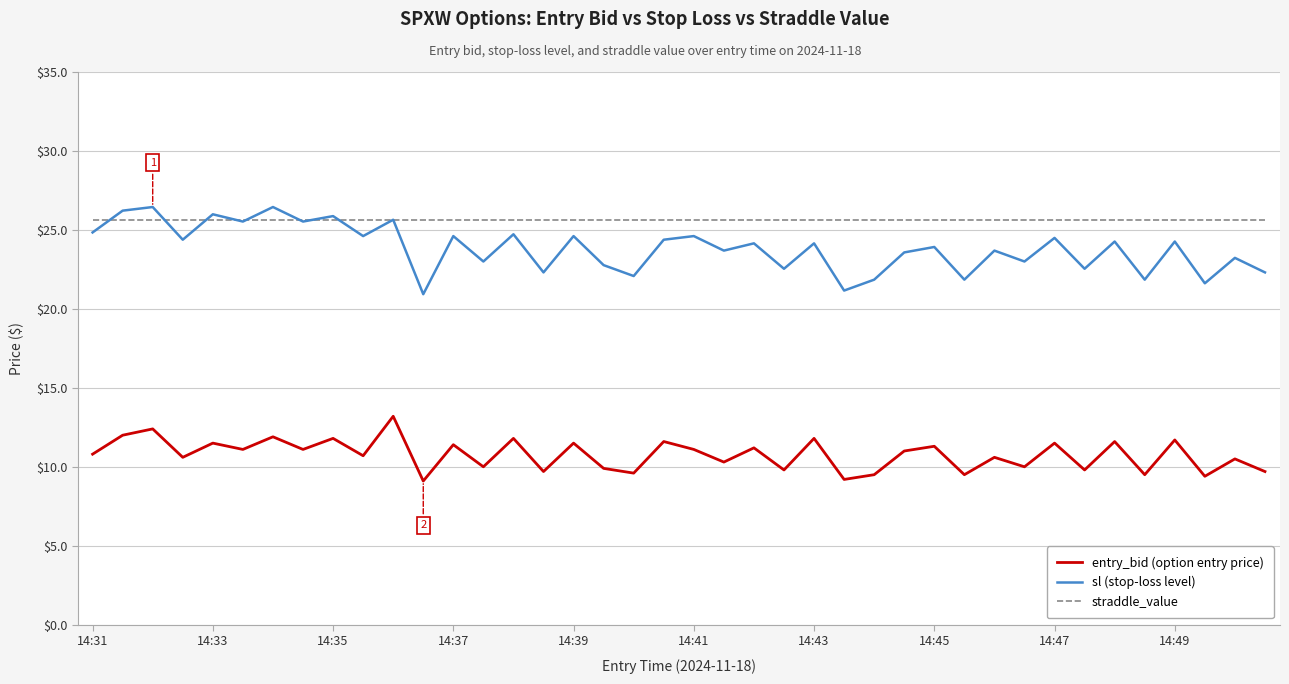

Which series has the largest total across all categories?

straddle_value